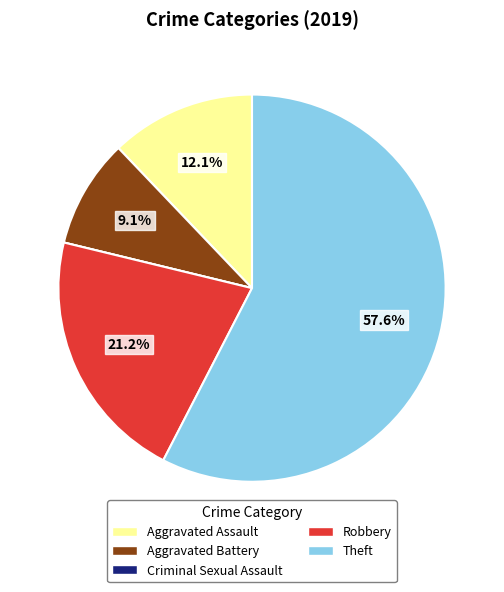

What is the largest slice in the pie chart?

Theft